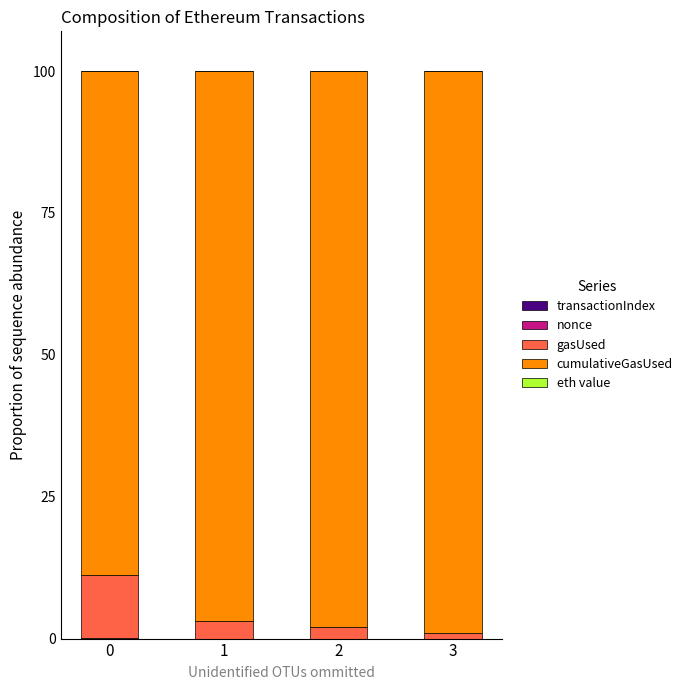

Are the bars grouped side by side (vs. stacked)?

No